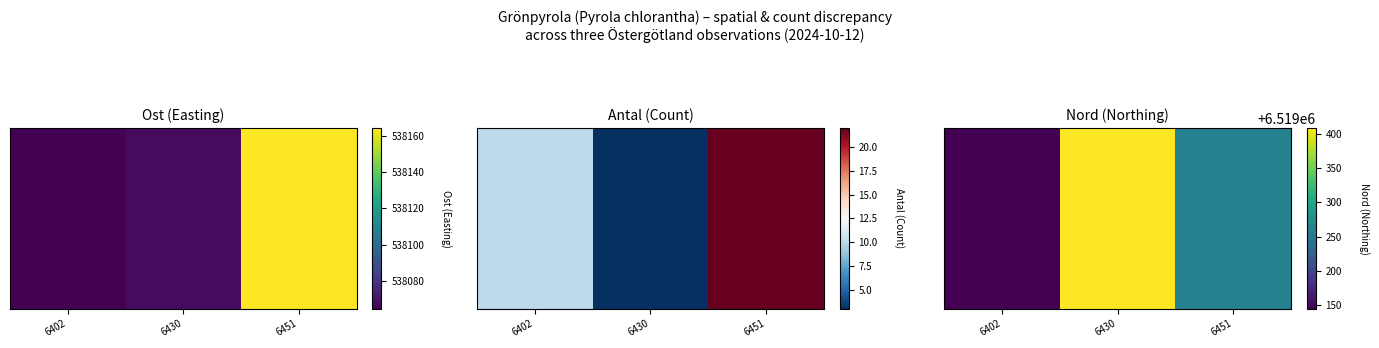

List the labels in order of value, largest first.

6430, 6451, 6402